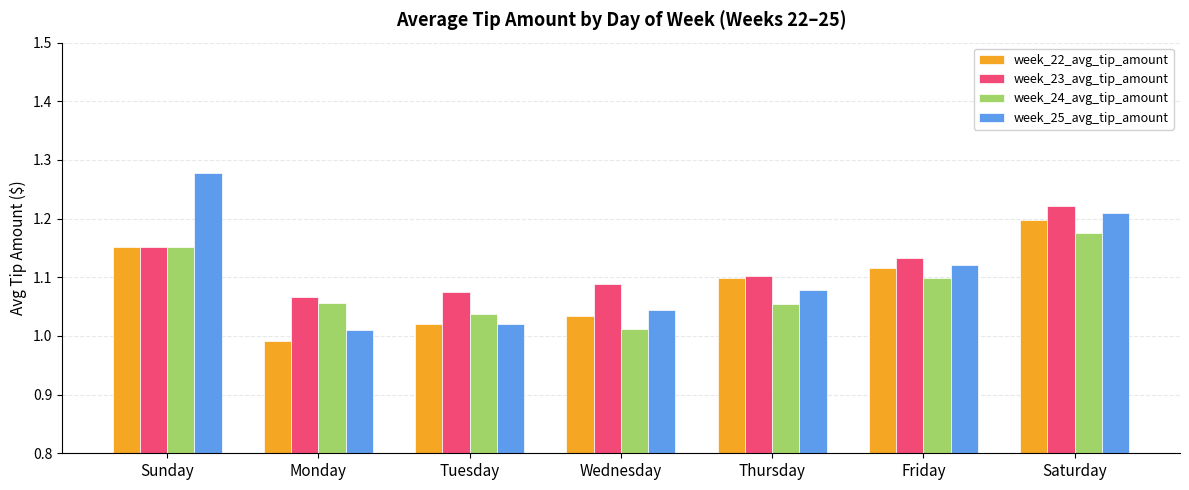

Between Sunday and Friday, which series saw the biggest shift?

week_25_avg_tip_amount